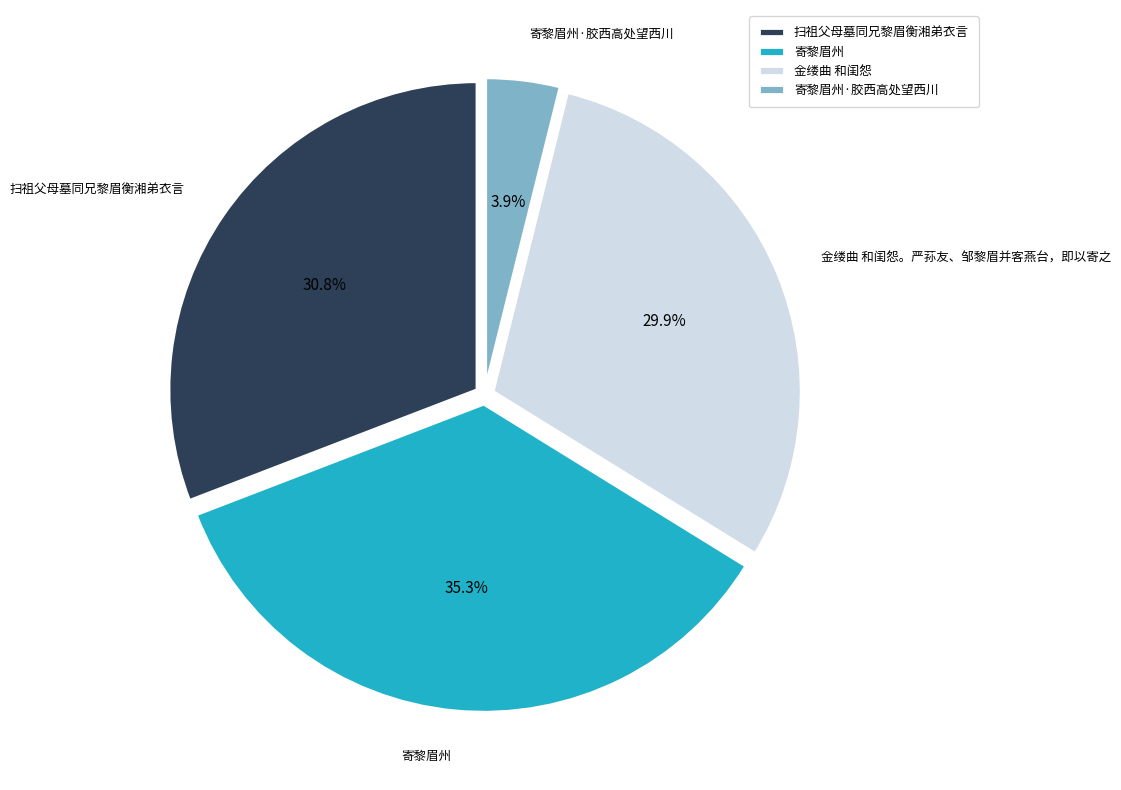

To the nearest percent, what percentage of the pie is 寄黎眉州?

35%